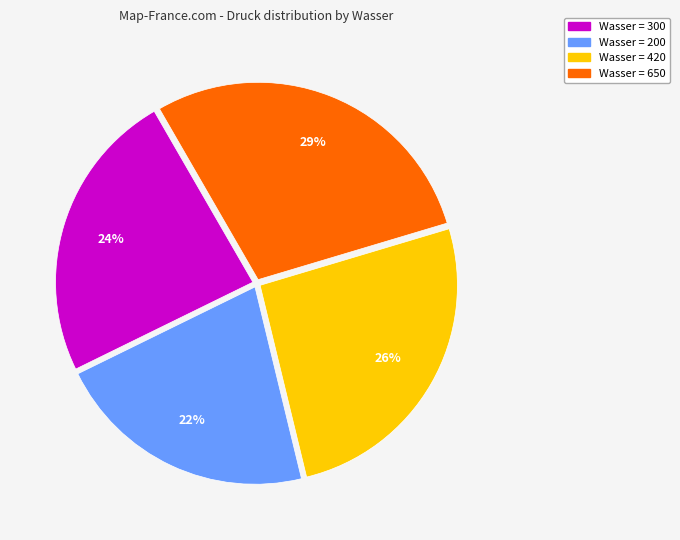

Is there a majority slice in this chart?

No